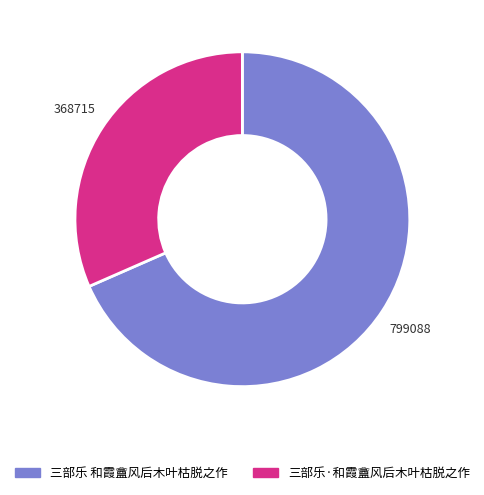

Does 三部乐 和霞盦风后木叶枯脱之作 represent more than half of the total?

Yes